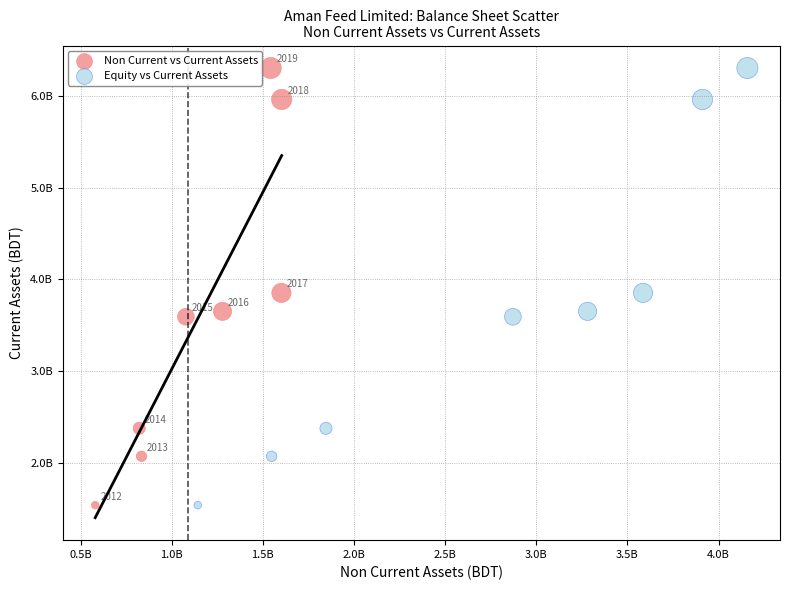

What are all the series names shown in the legend?

Non Current vs Current Assets, Equity vs Current Assets